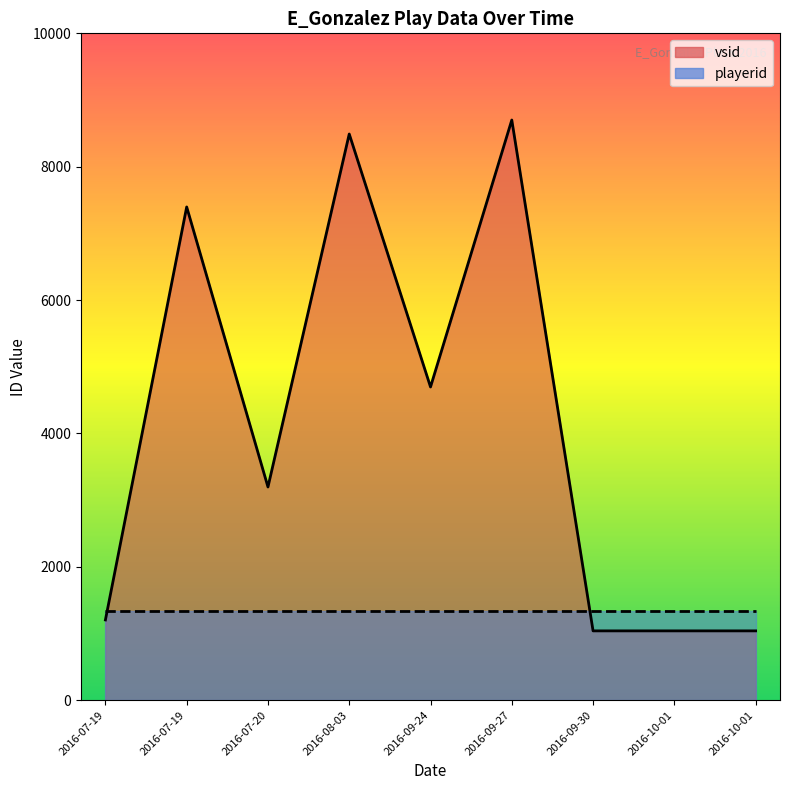

What is the sum of all playerid values?

12024